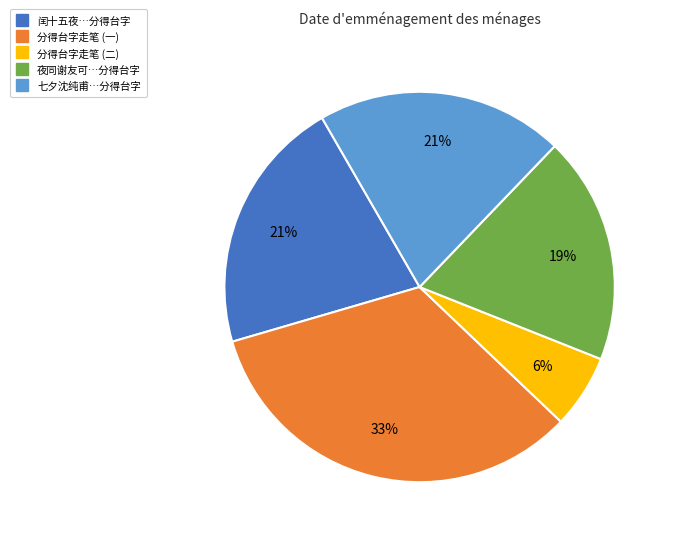

To the nearest percent, what is the difference between the largest and smallest slice percentages?

27%